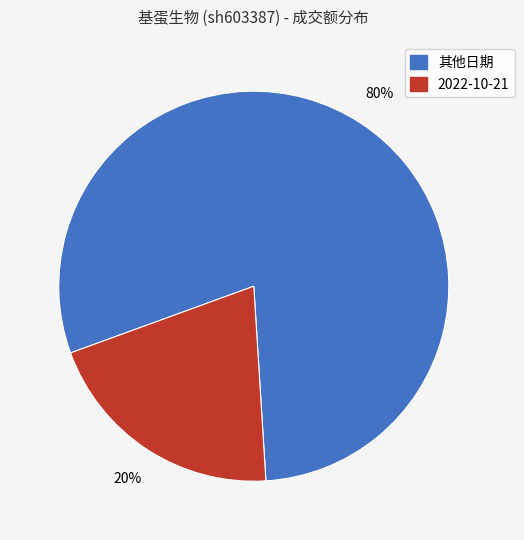

What is the largest slice in the pie chart?

其他日期